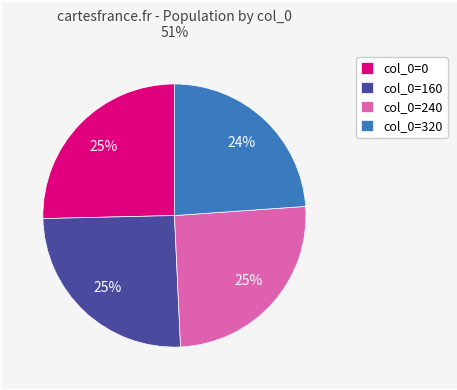

The col_0=320 slice represents 24% of the pie. True or false?

True